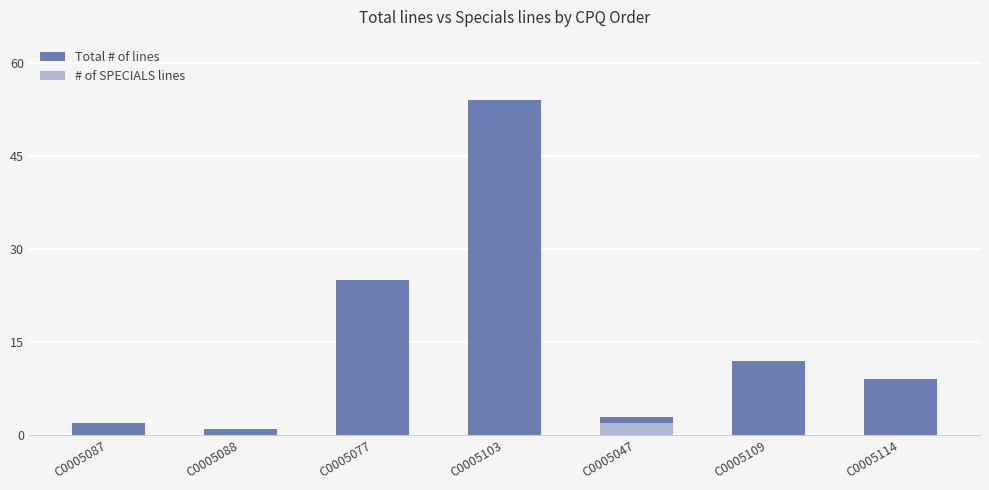

How many distinct data groups are displayed?

2